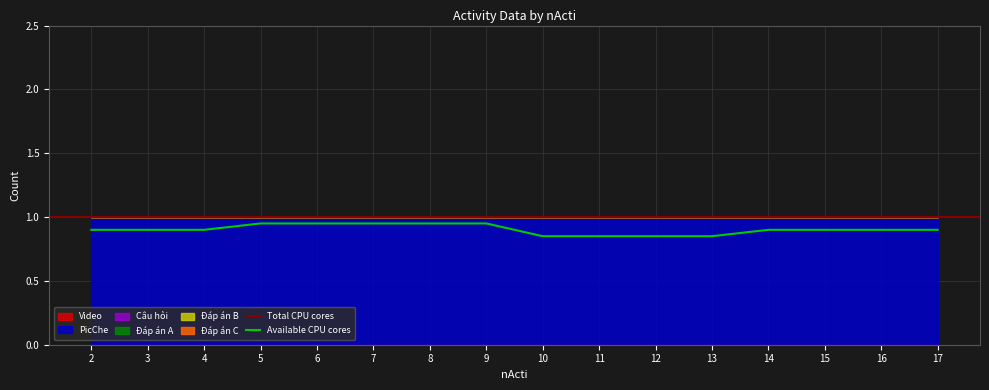

True or false: Video and Đáp án A cross at least once.

False